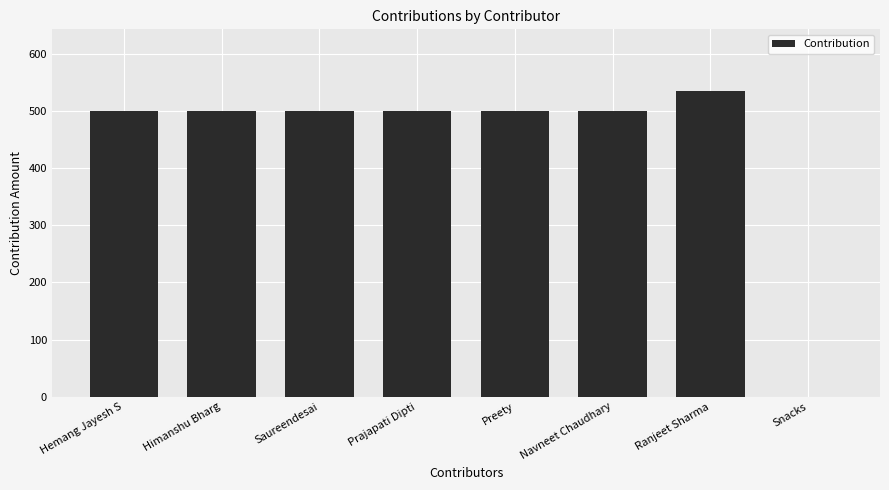

What is the change in value from Saureendesai to Ranjeet Sharma?

+36